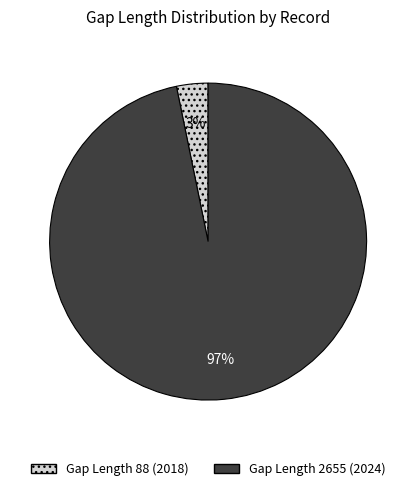

Is there a majority slice in this chart?

Yes